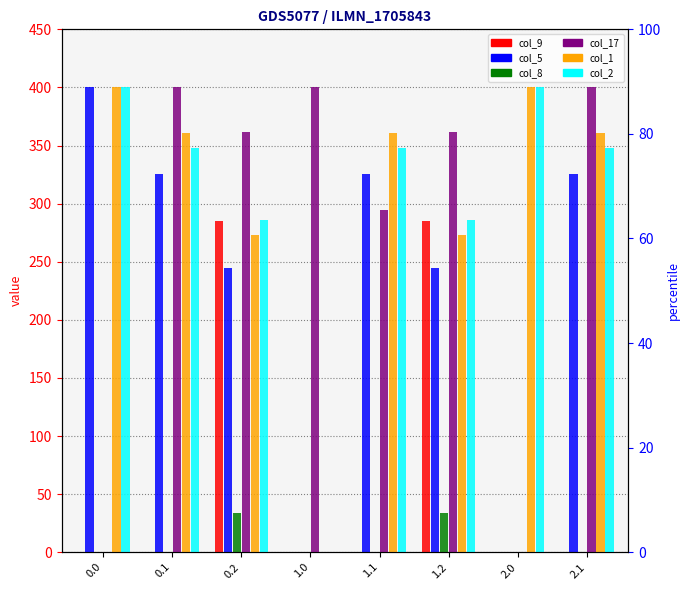

True or false: col_17 has a value of 400.0 at 2.1.

True